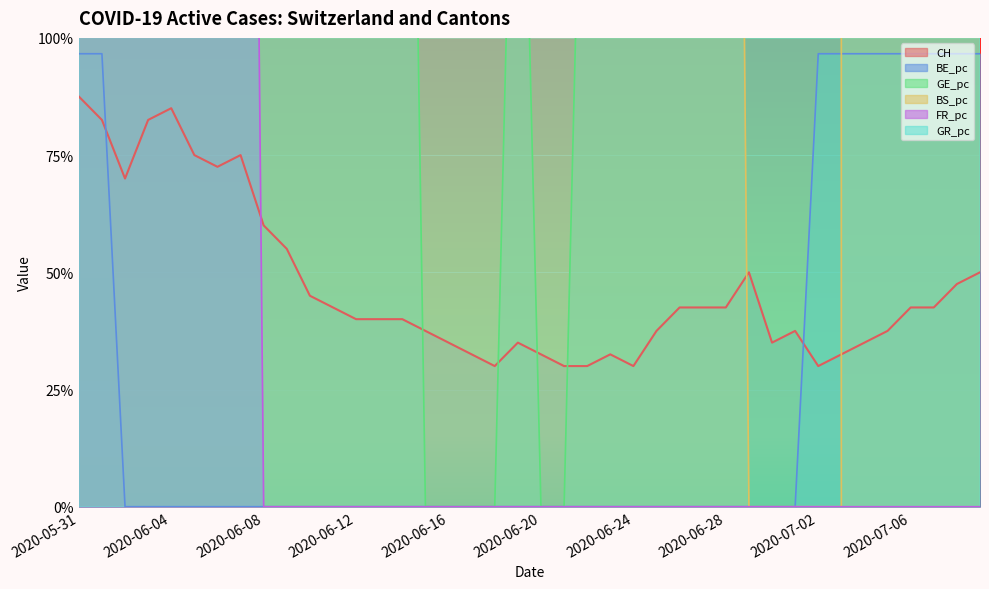

What position from the left is 2020-06-23?

24